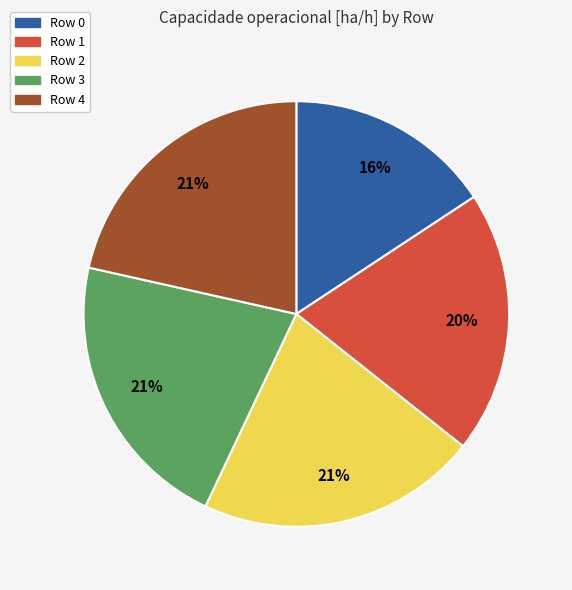

Is the sum of Row 1 and Row 0 greater than half?

No